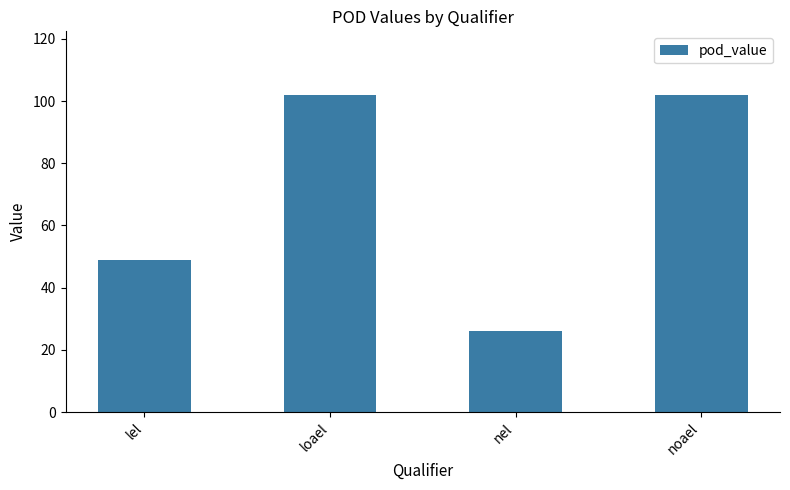

What is the label of the 2nd bar from the right?

nel